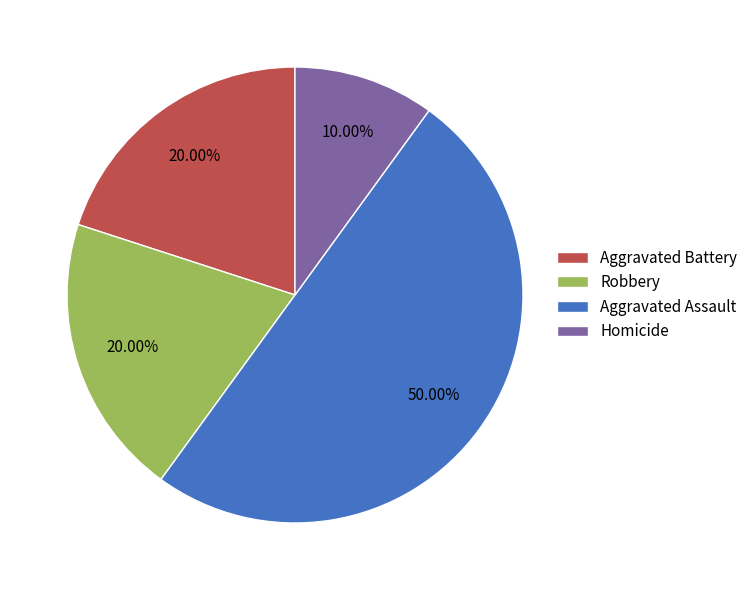

What percentage do Robbery and Homicide together represent?

30.0%